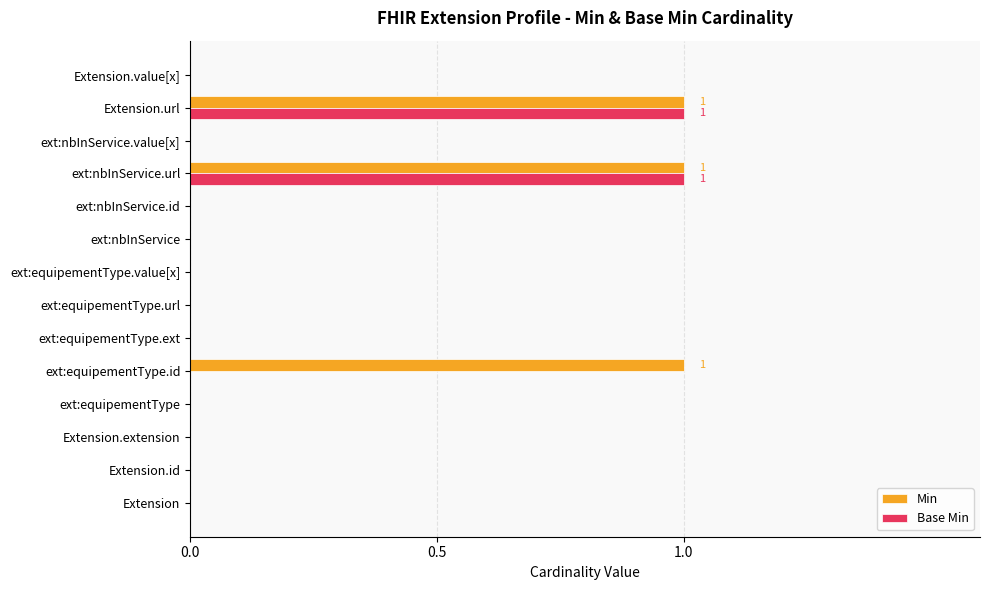

True or false: Base Min has a value of 0 at ext:equipementType.value[x].

True